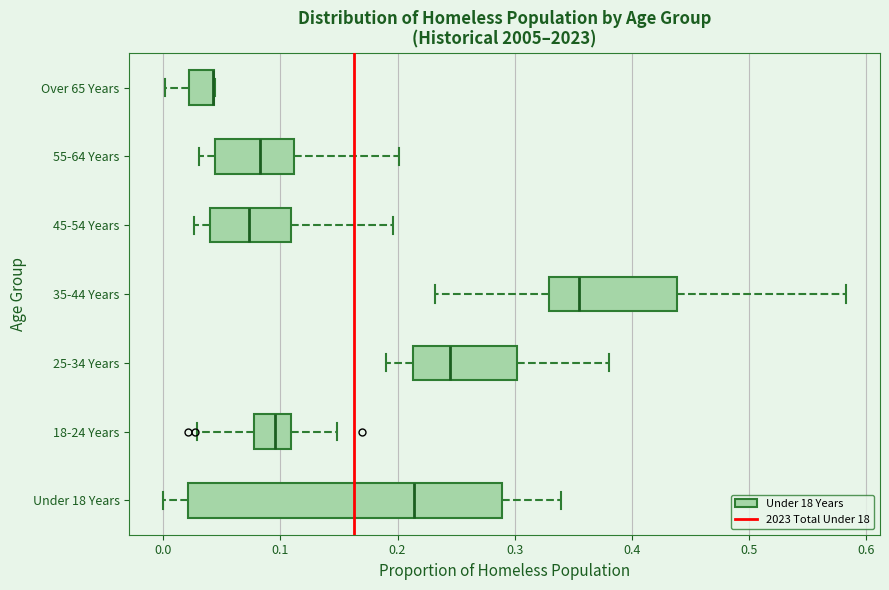

Where does the median line of the box for 55-64 Years sit on the x-axis? The values are not printed on the chart, so give them approximately, as read against the axis.

0.08